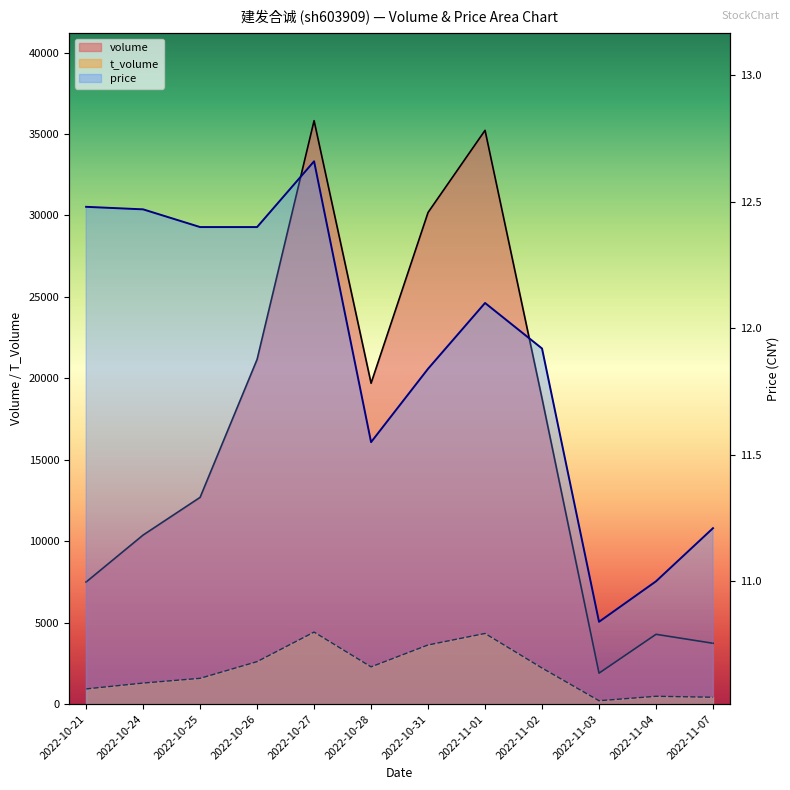

What is the approximate value of t_volume at 2022-10-21?

931.0